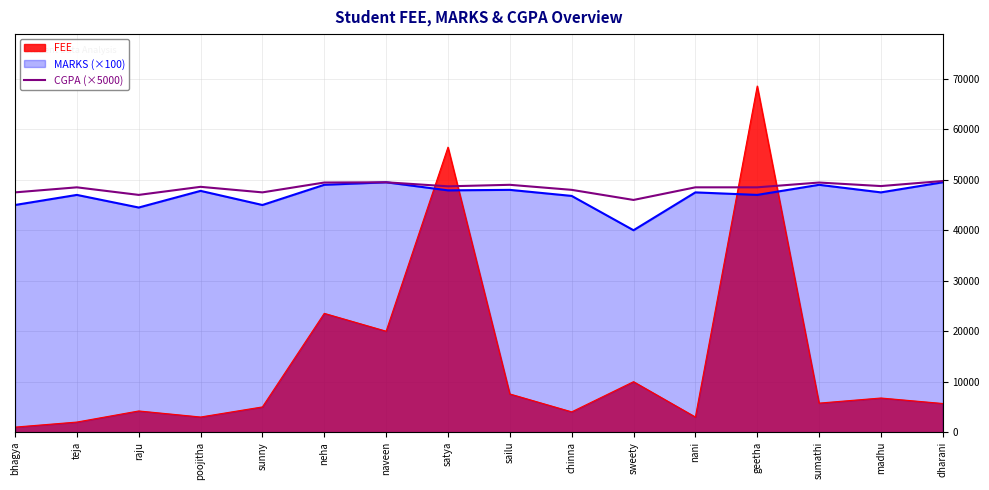

How many interior local valleys (lower than both neighbors) does the data have?

5